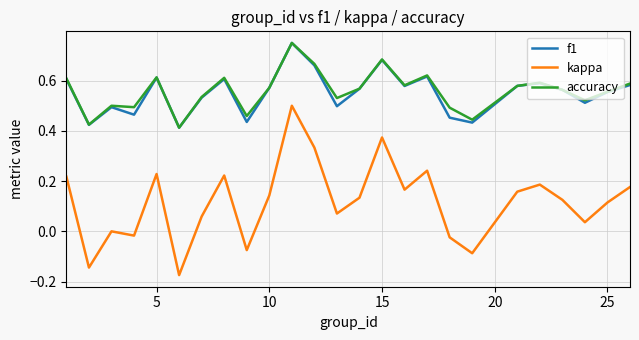

True or false: kappa and accuracy cross at least once.

False